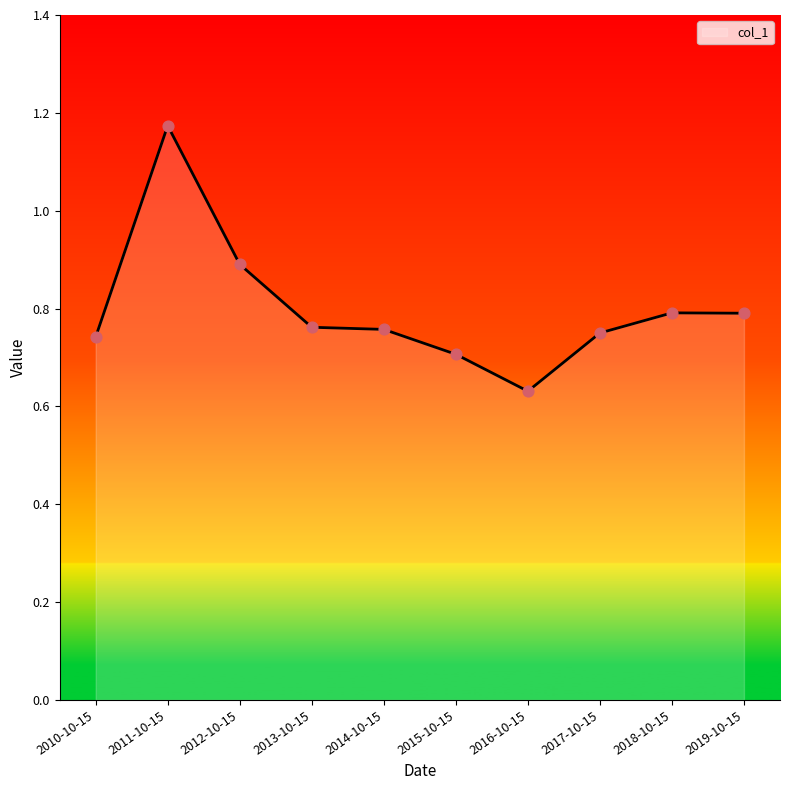

Which has a higher value, 2019-10-15 or 2011-10-15?

2011-10-15